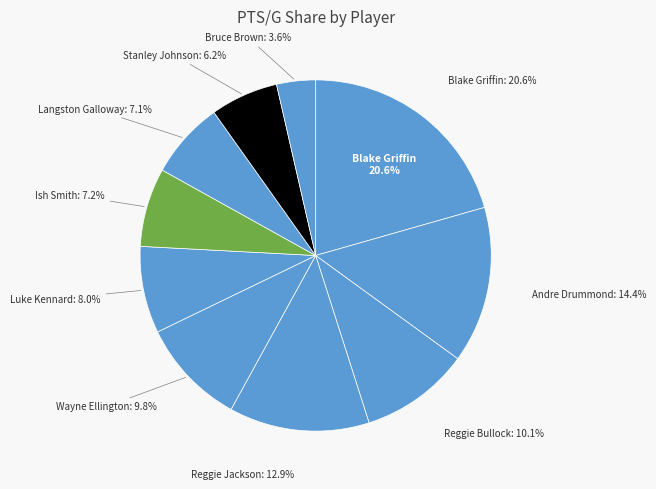

Between Wayne Ellington and Ish Smith, which is larger?

Wayne Ellington